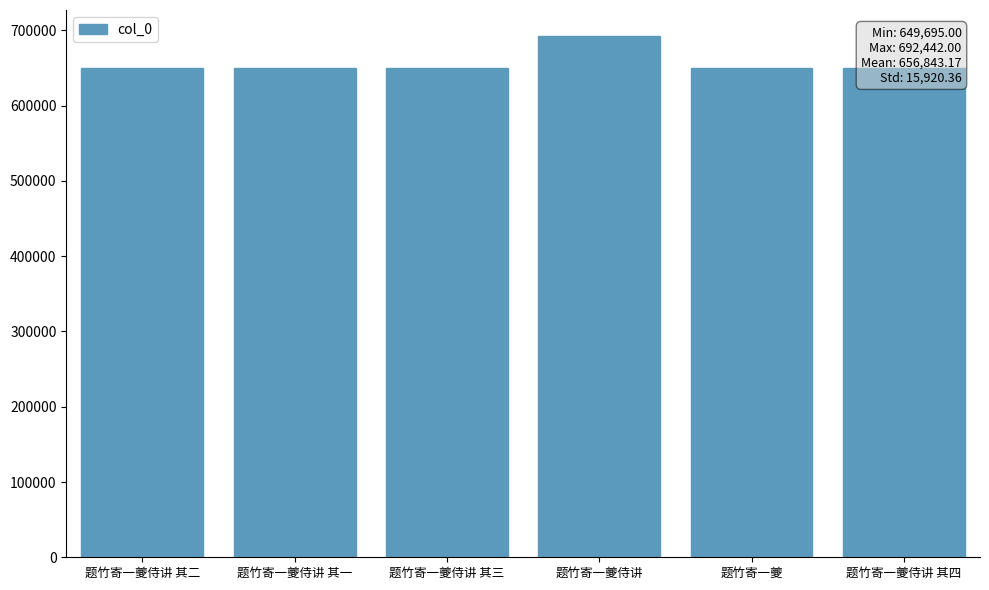

What position from the right is 题竹寄一夔侍讲 其一?

5